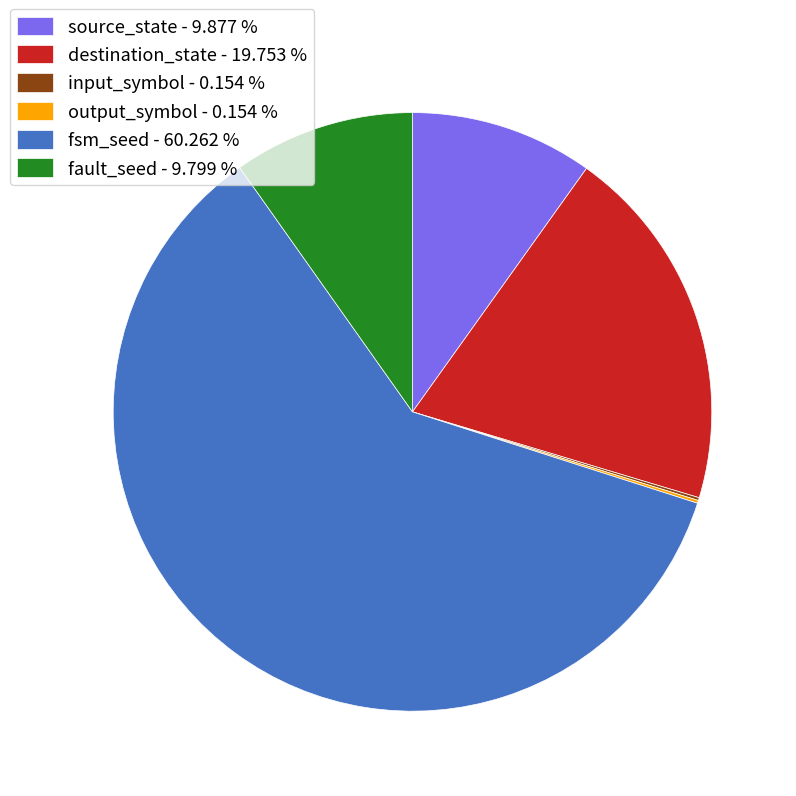

What is the majority slice?

fsm_seed